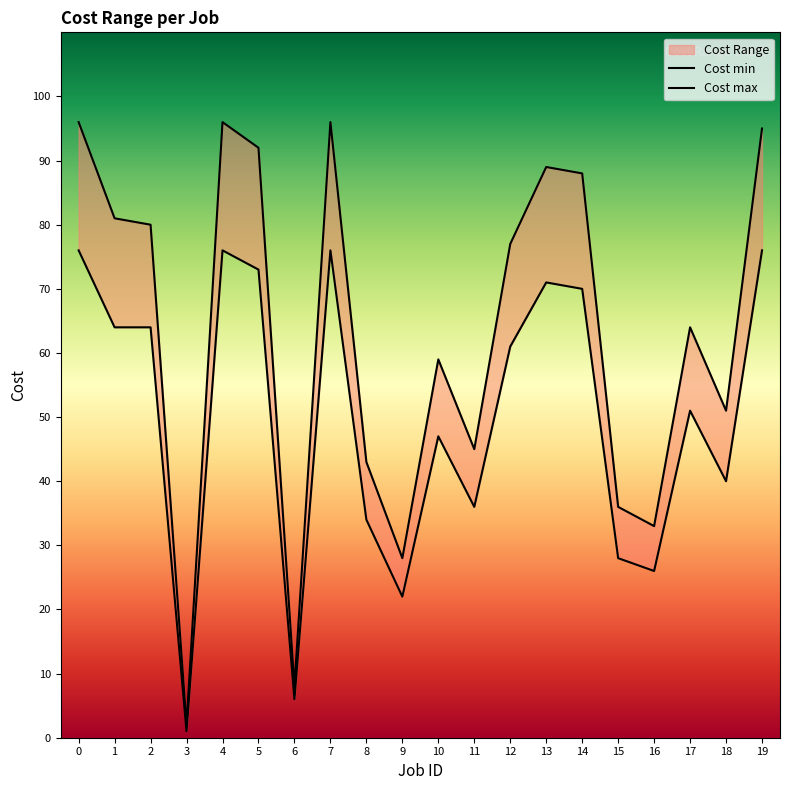

True or false: Cost max and Cost min cross at least once.

False